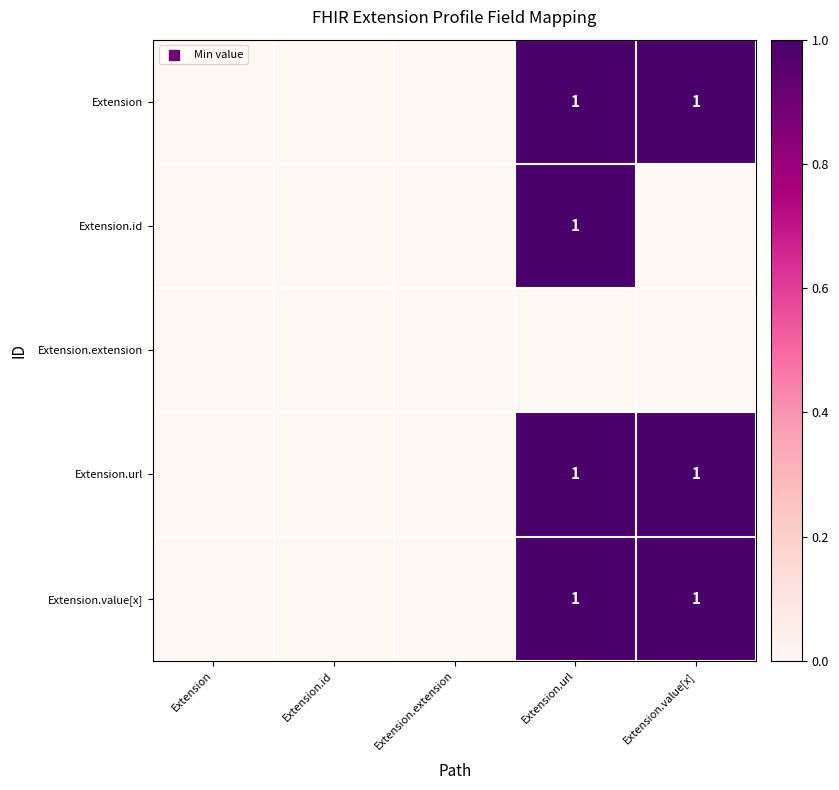

True or false: Extension has a value of 2 at Extension.url.

False